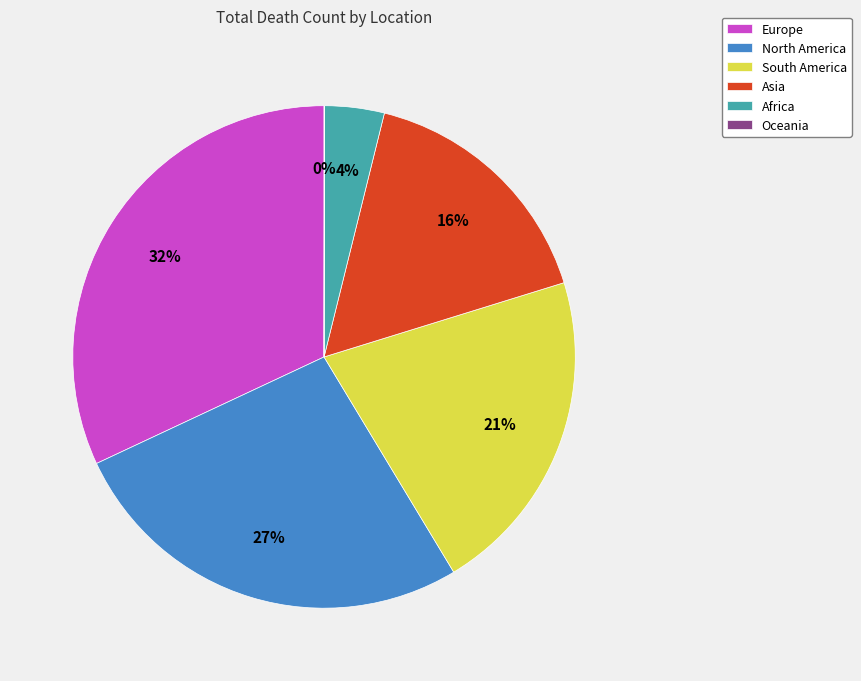

Combined, do Europe and North America account for over 50%?

Yes